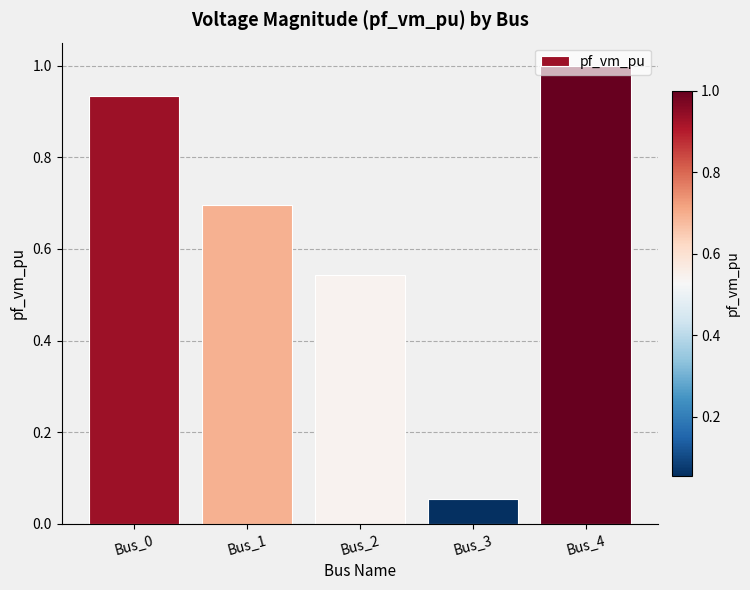

Does the chart contain stacked bars?

No